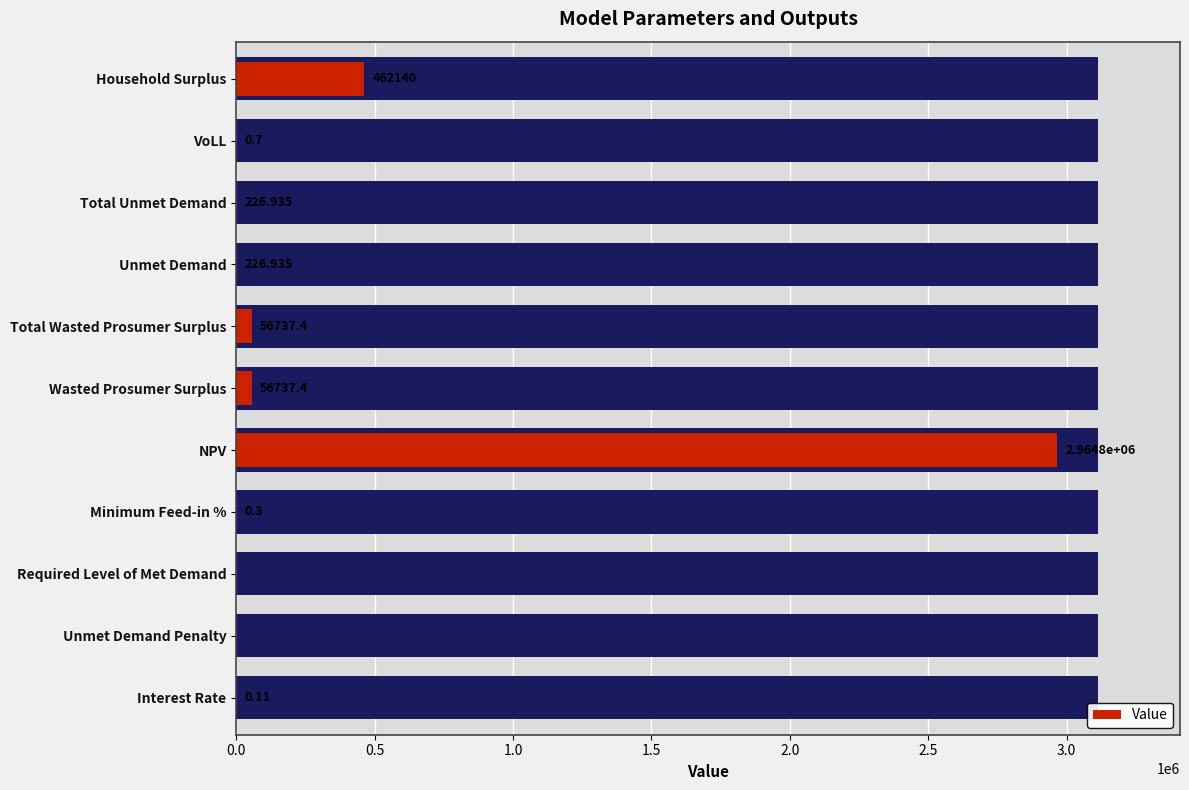

Count the number of categories in the chart.

11